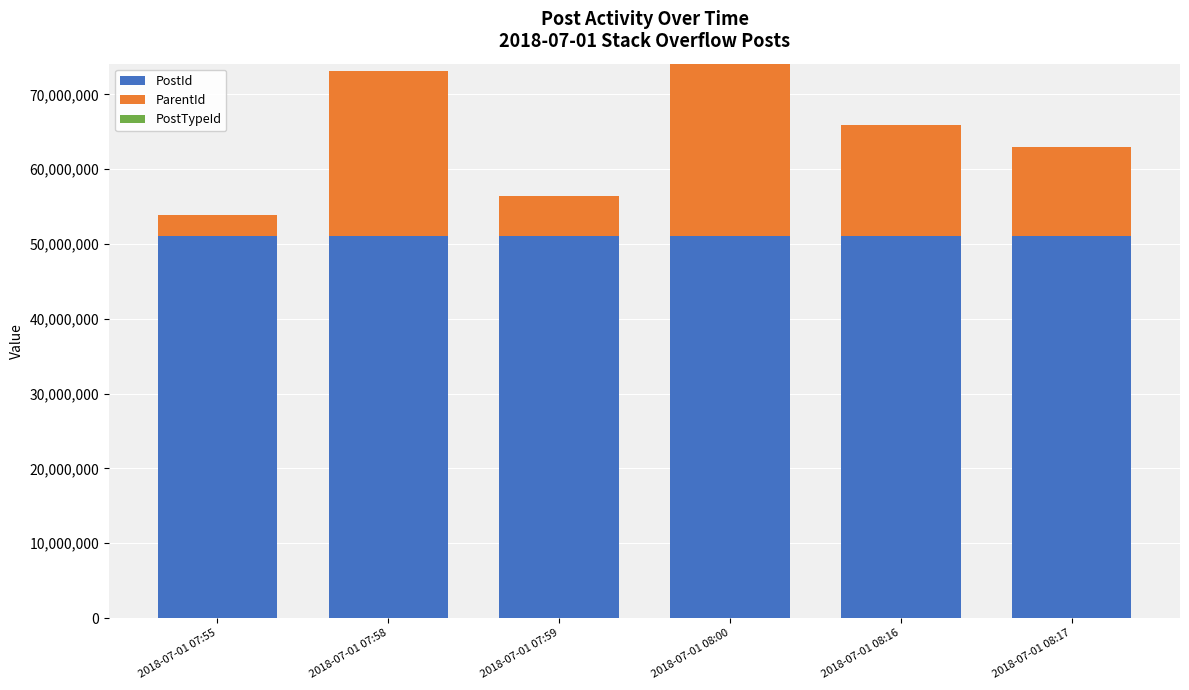

The PostId series shows 14796436 at 2018-07-01 07:59. True or false?

False